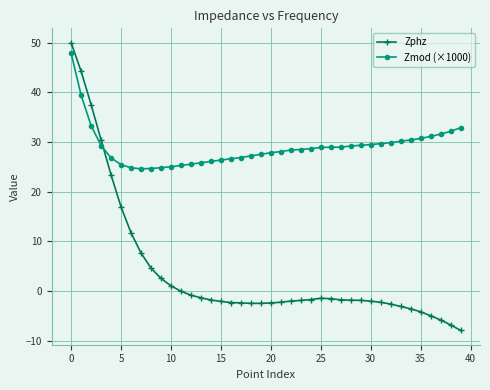

Rank the series by their average value, from lowest to highest.

Zphz, Zmod (×1000)